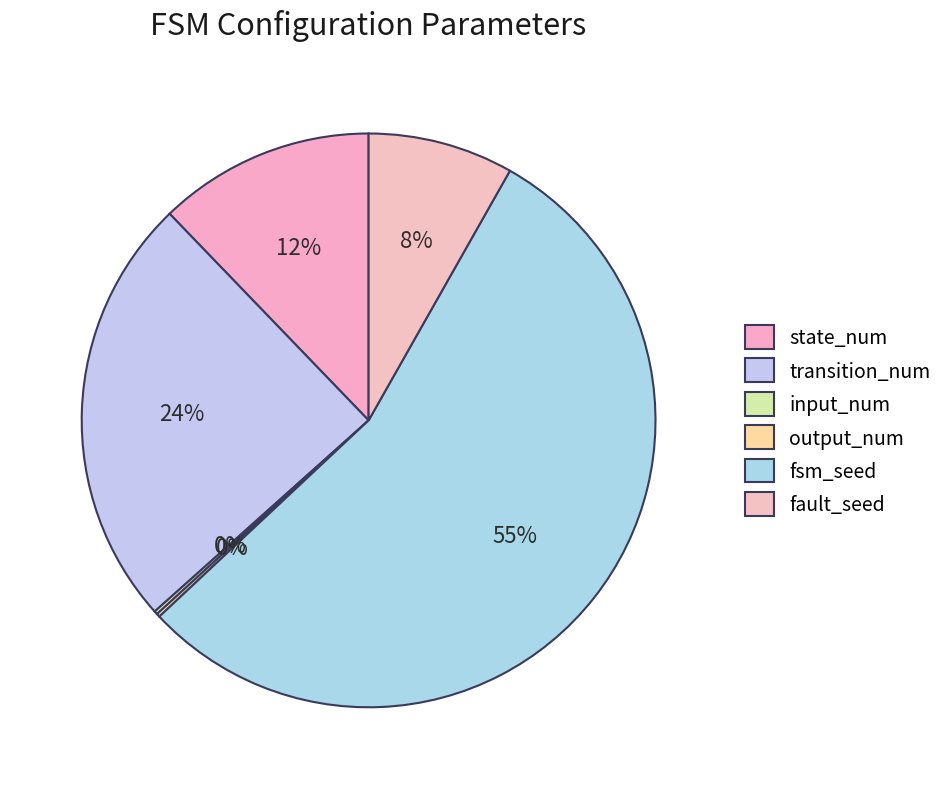

Which slice represents more than half of the pie?

fsm_seed